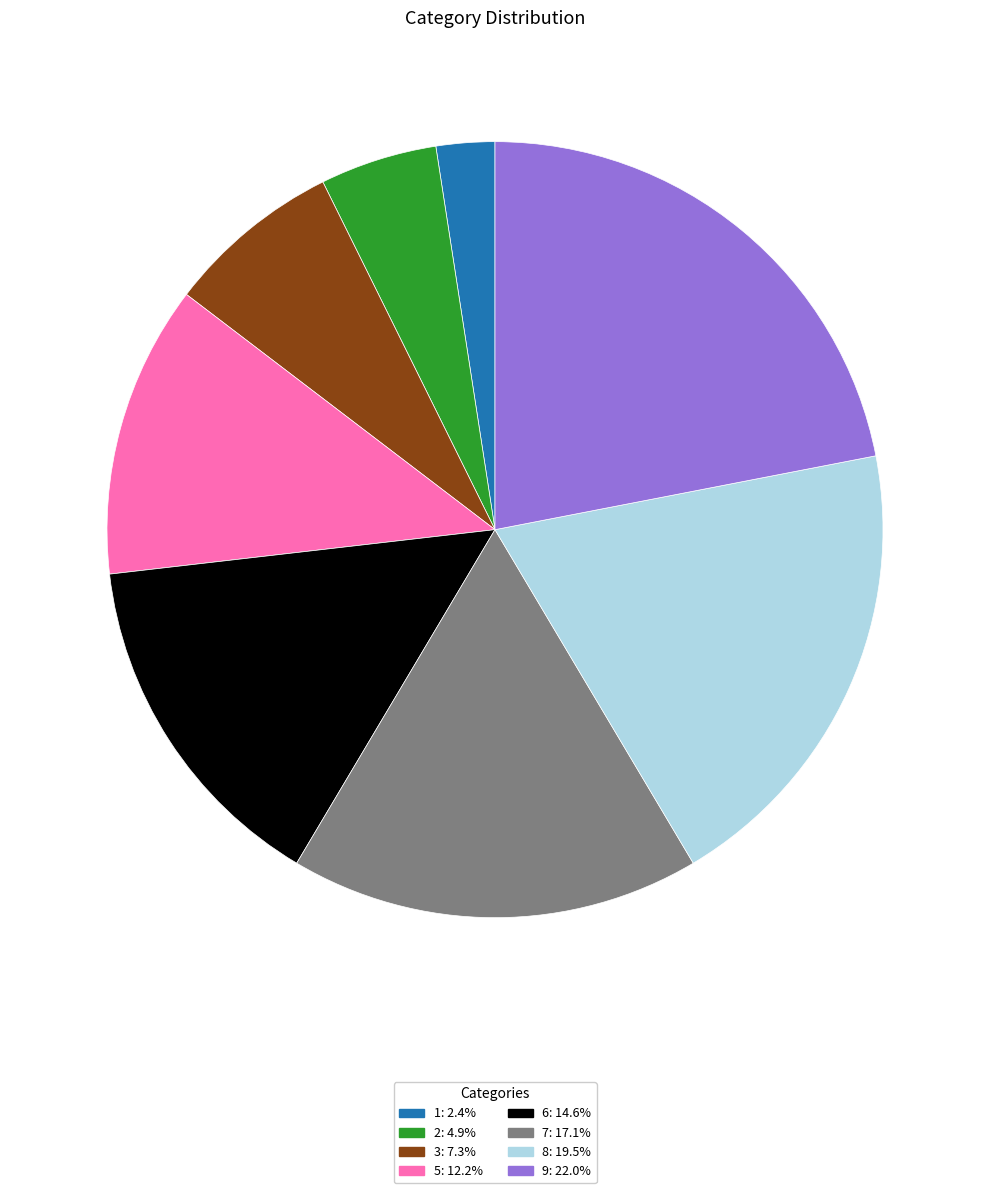

Does 5 account for over 50% of the chart?

No